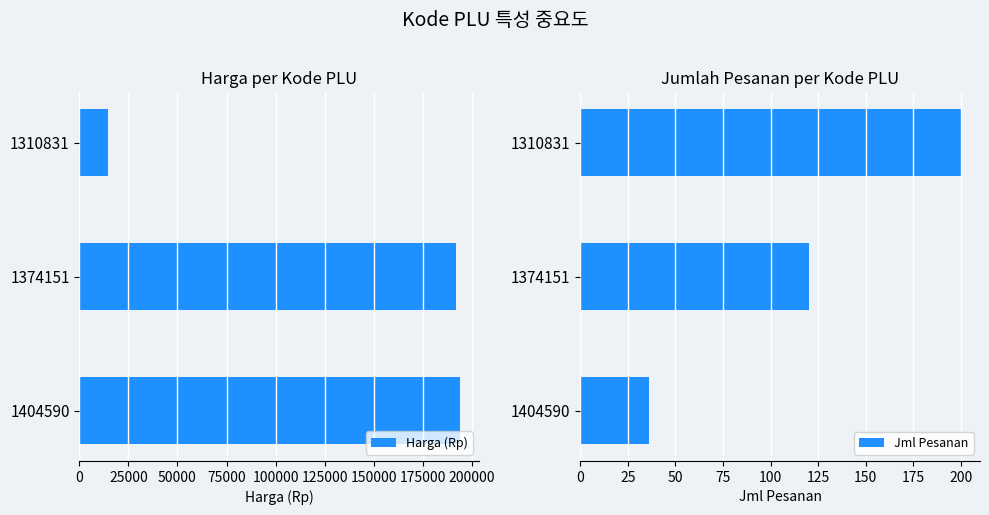

Reading left to right, transcribe all the data shown in this chart.

Harga (Rp): 14500	192000	194000
Jml Pesanan: 200	120	36